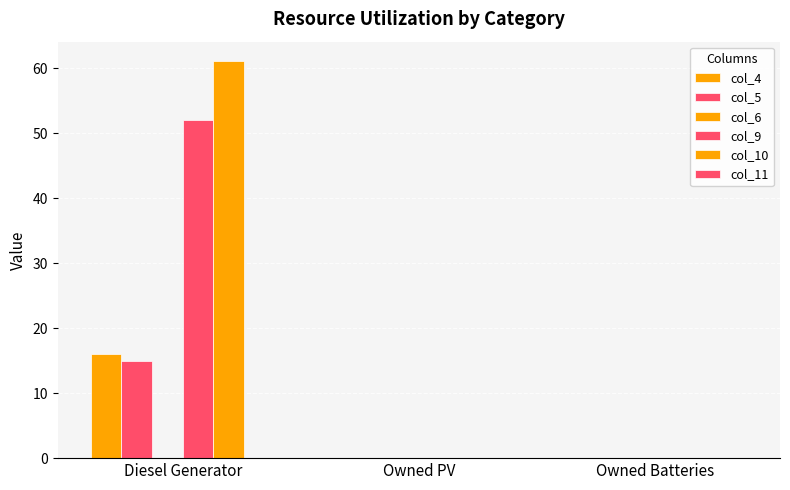

Count the number of categories in the chart.

3